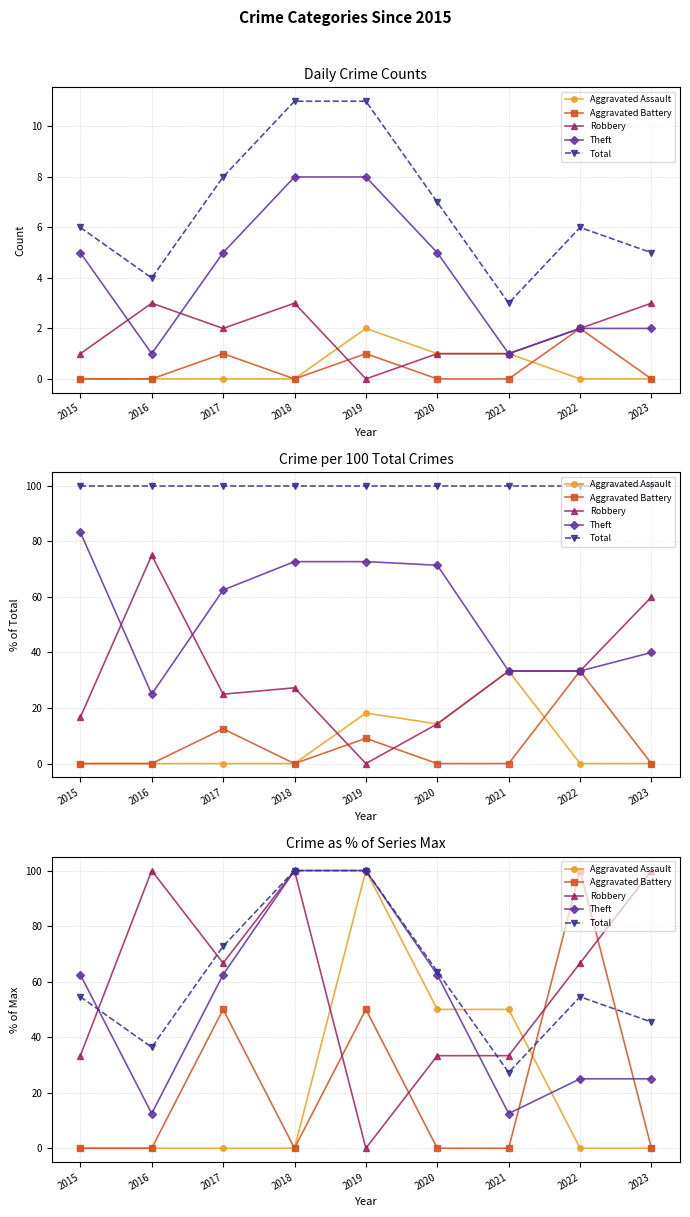

Between which two adjacent categories do Total and Robbery first intersect?

2015 and 2016